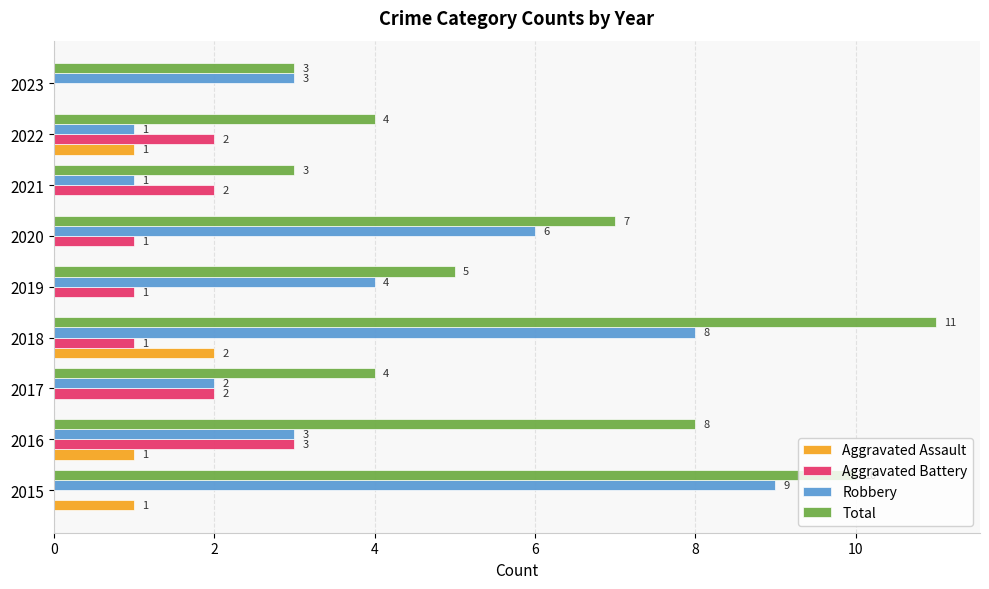

Between 2015 and 2017, which series saw the biggest shift?

Robbery